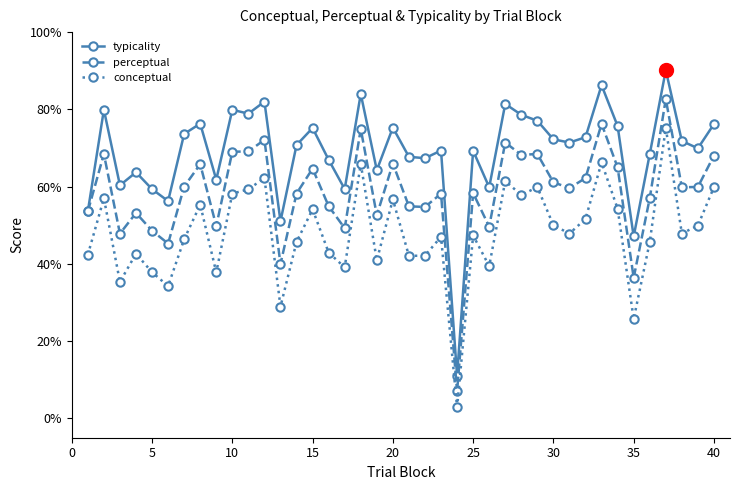

Which series has the largest range (max minus min)?

typicality